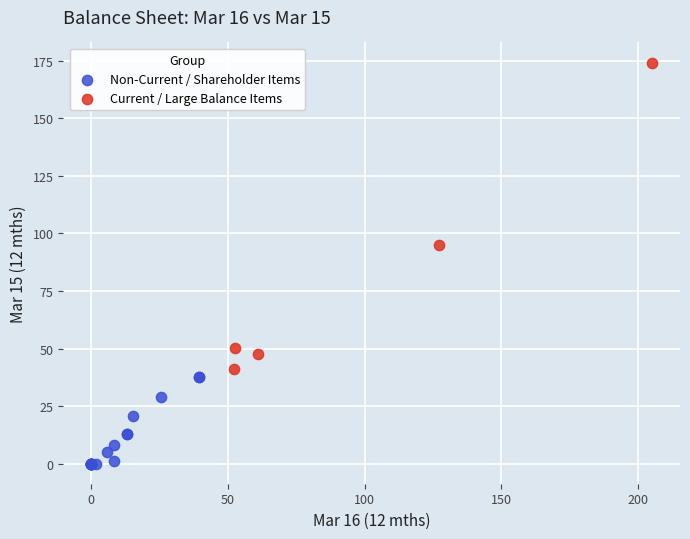

What are all the series names shown in the legend?

Non-Current / Shareholder Items, Current / Large Balance Items